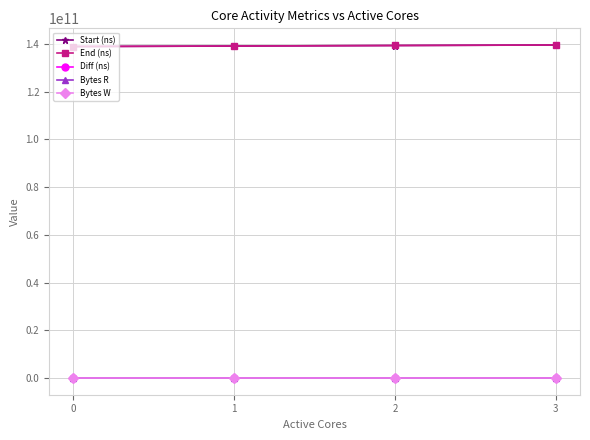

What is the average value of the Start (ns) series?

139159272258